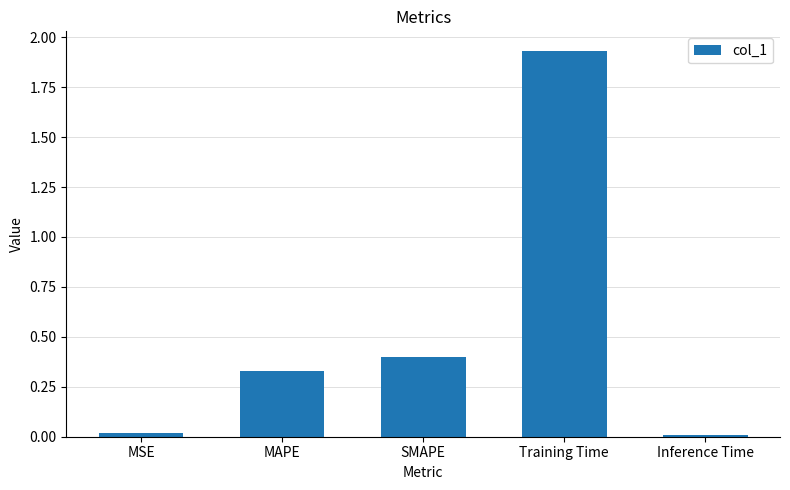

Between MSE and Training Time, which is larger?

Training Time